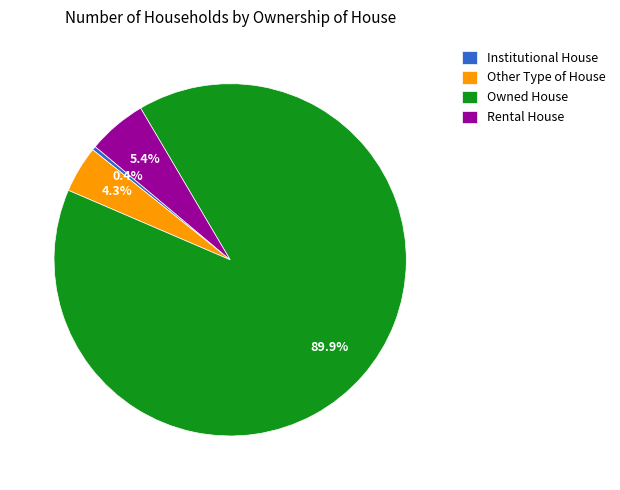

How many slices are in this pie chart?

4